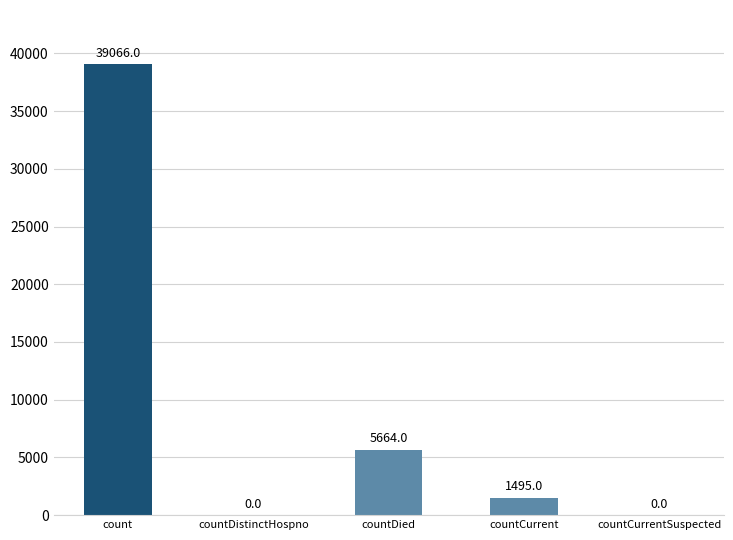

Reading right to left, extract all data points from this chart.

countCurrentSuspected=0	countCurrent=1495	countDied=5664	countDistinctHospno=0	count=39066